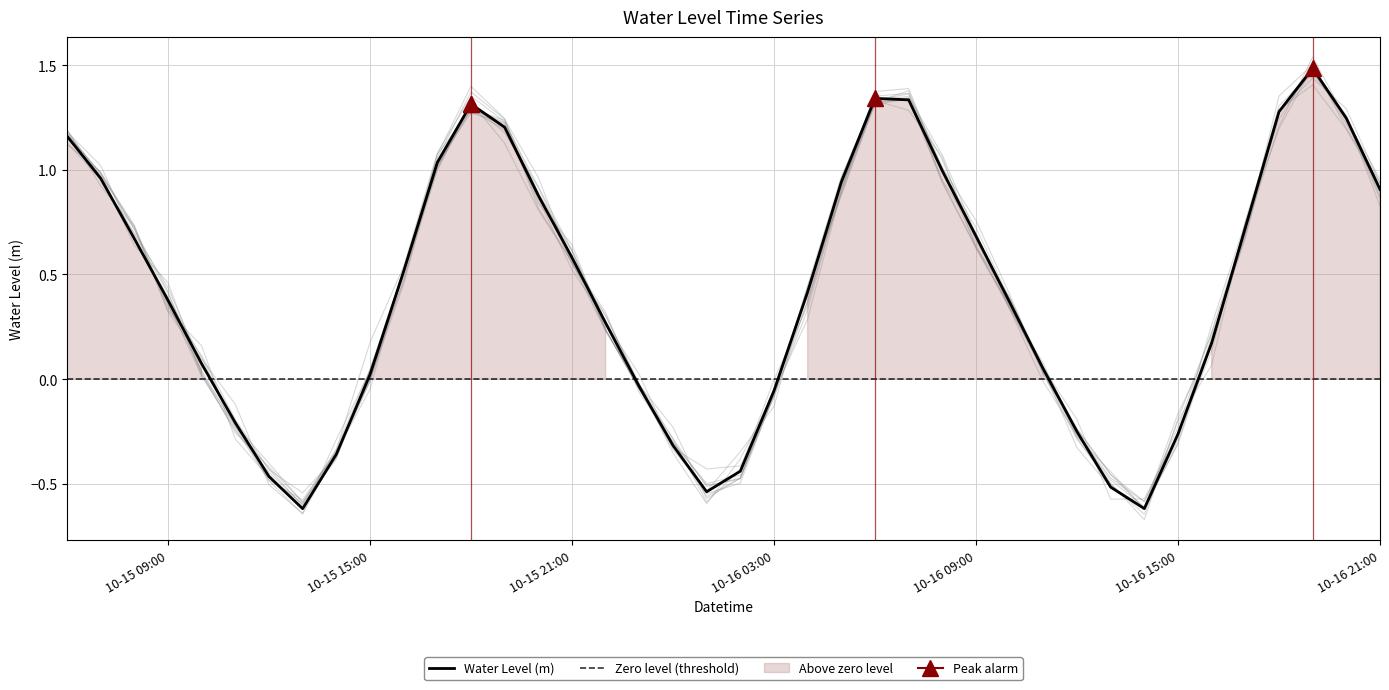

What is the lowest value of the Water Level (m) series?

-0.6